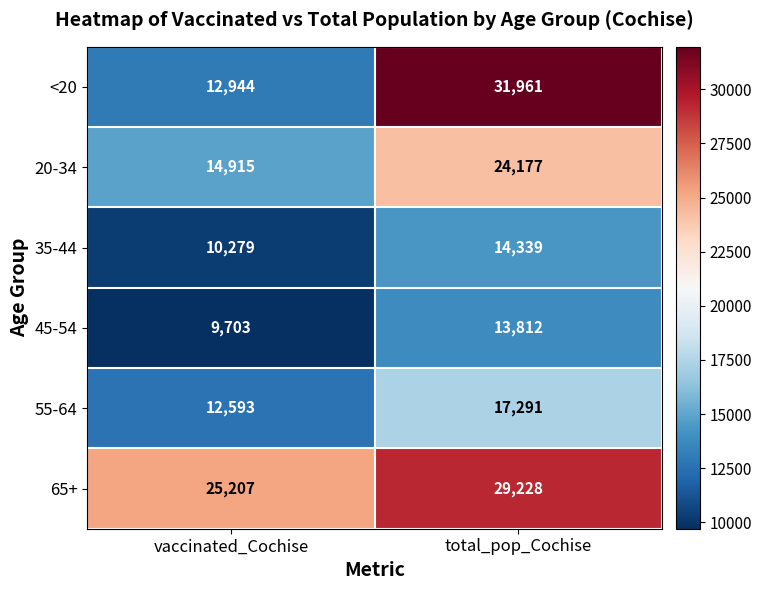

What is the sum of the 45-54 values at vaccinated_Cochise and total_pop_Cochise?

23515